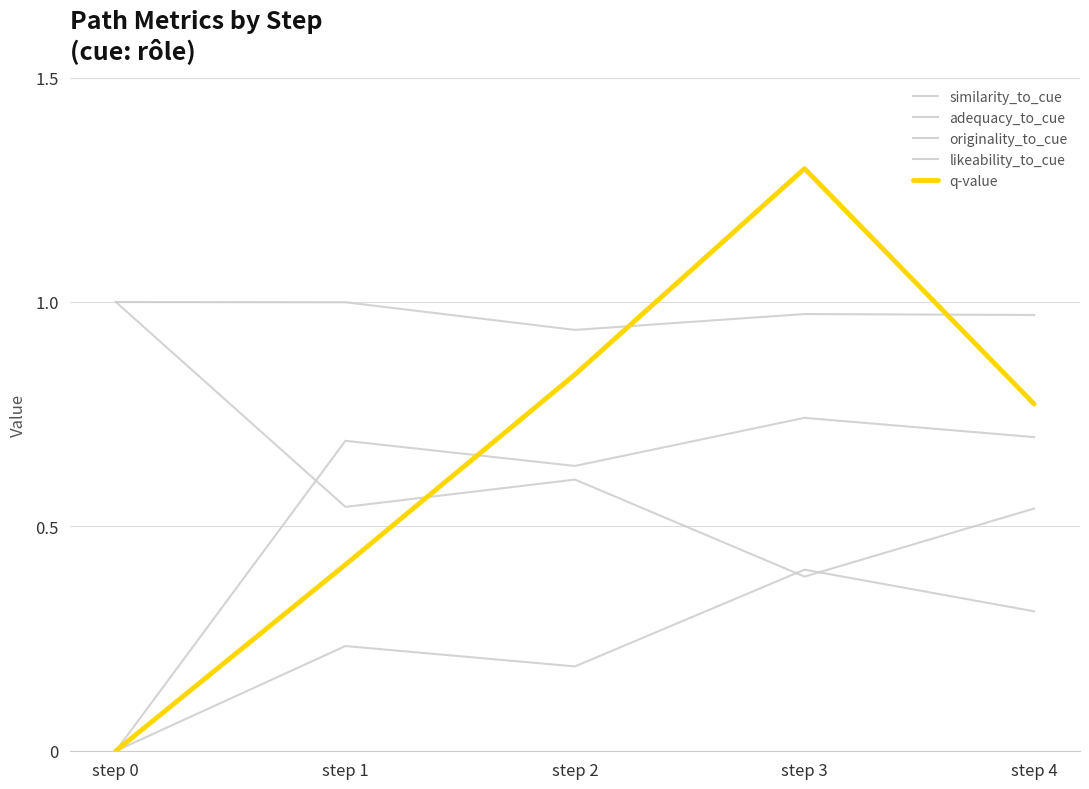

What is the value of the similarity_to_cue point at the 2nd from the left?

0.5